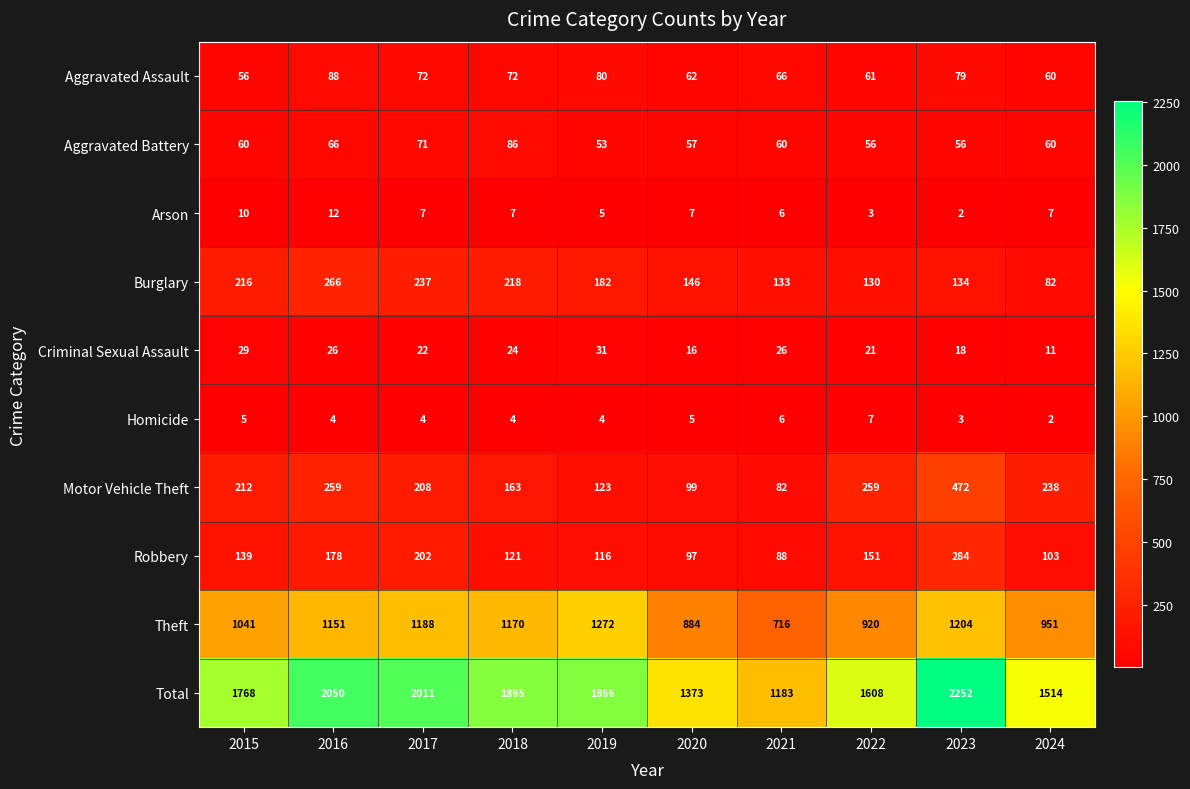

What is the difference between the maximum and minimum values in the Total series?

1069